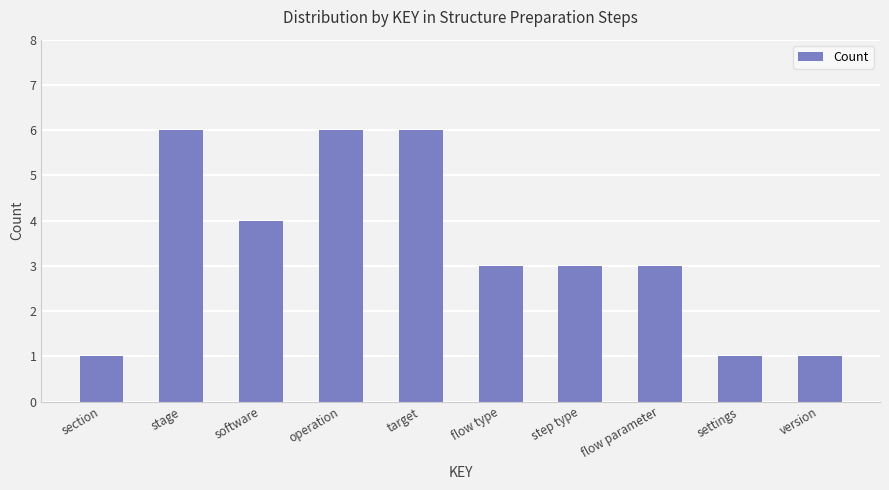

What is the approximate value at operation?

6